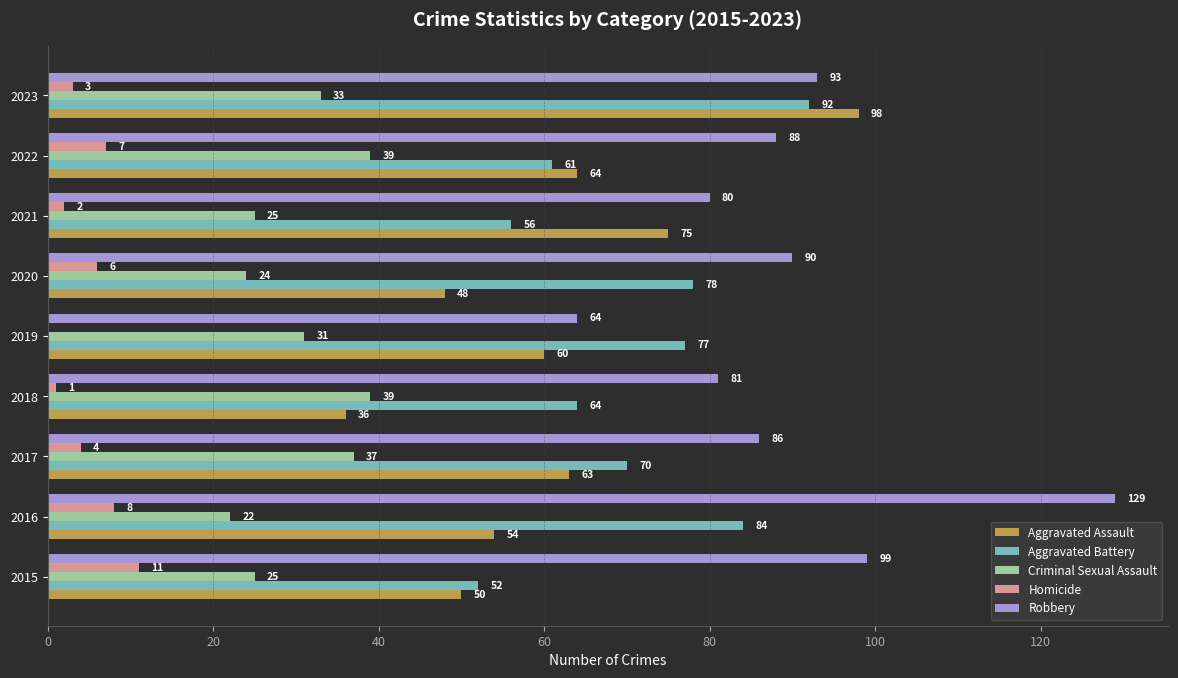

What is the approximate value of Aggravated Assault at 2023, to the nearest 5?

100